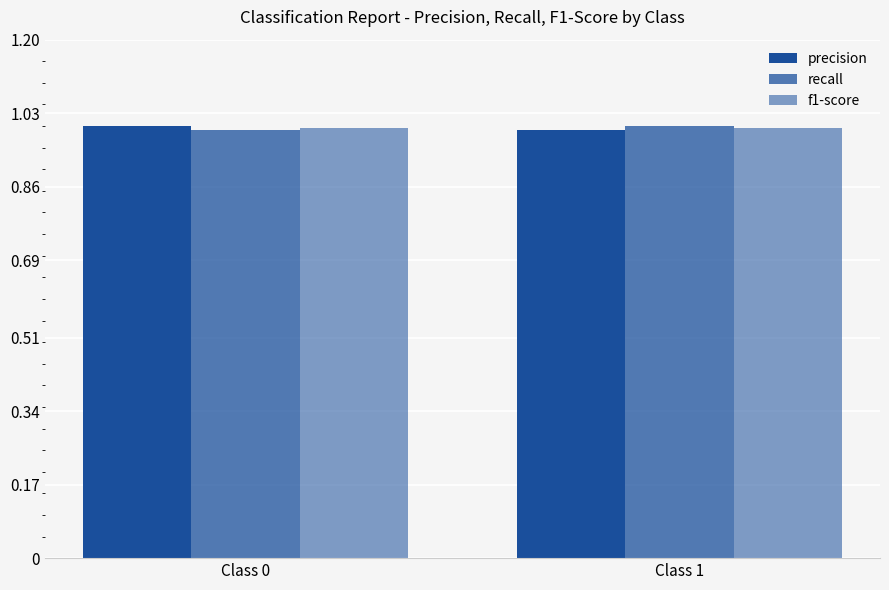

Count the number of categories in the chart.

2